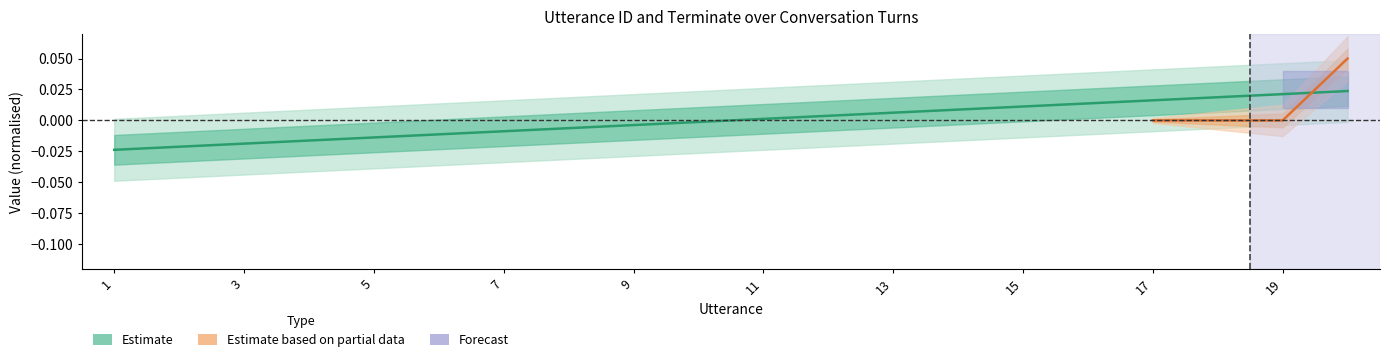

How many positive values are there?

10